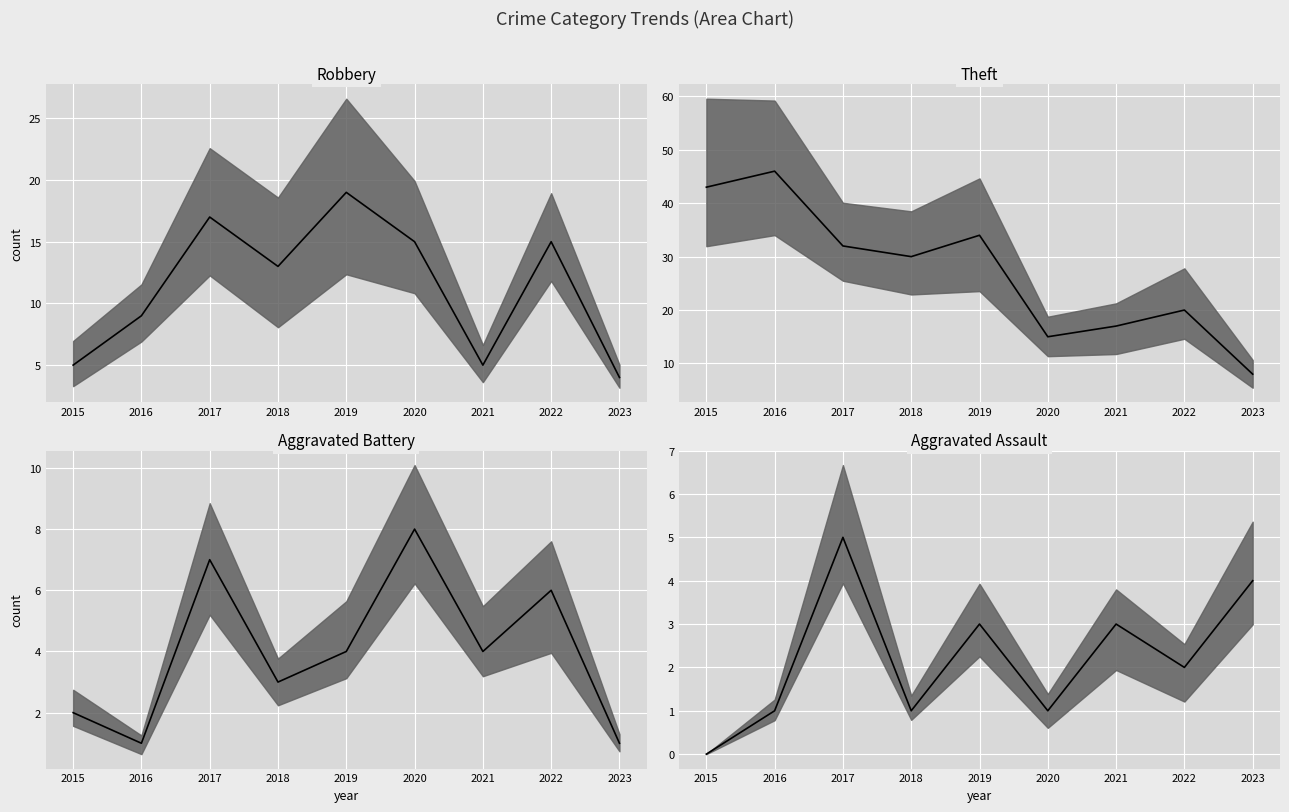

How many lines are shown in the chart?

4